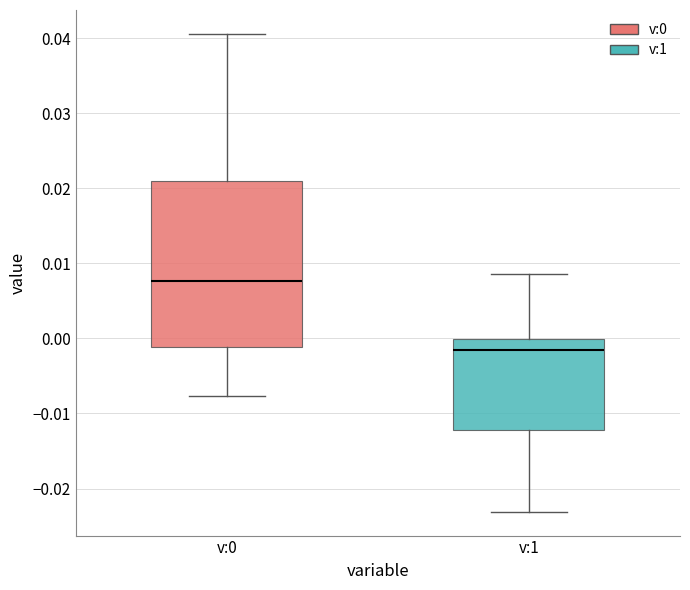

Which box has the lowest median line?

v:1